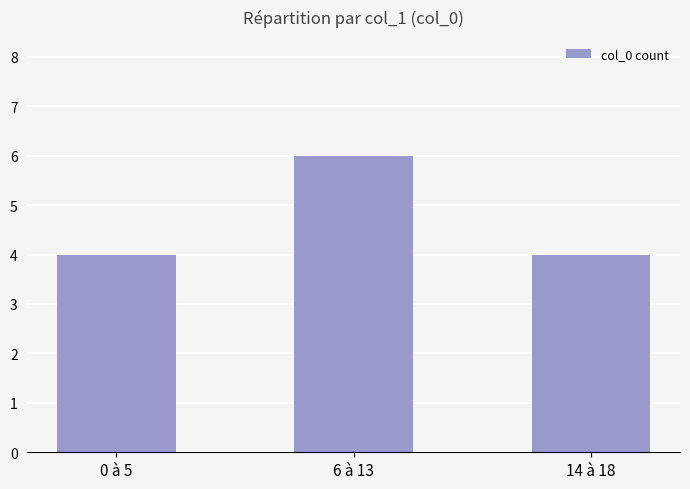

What is the label of the 3rd bar from the left?

14 à 18